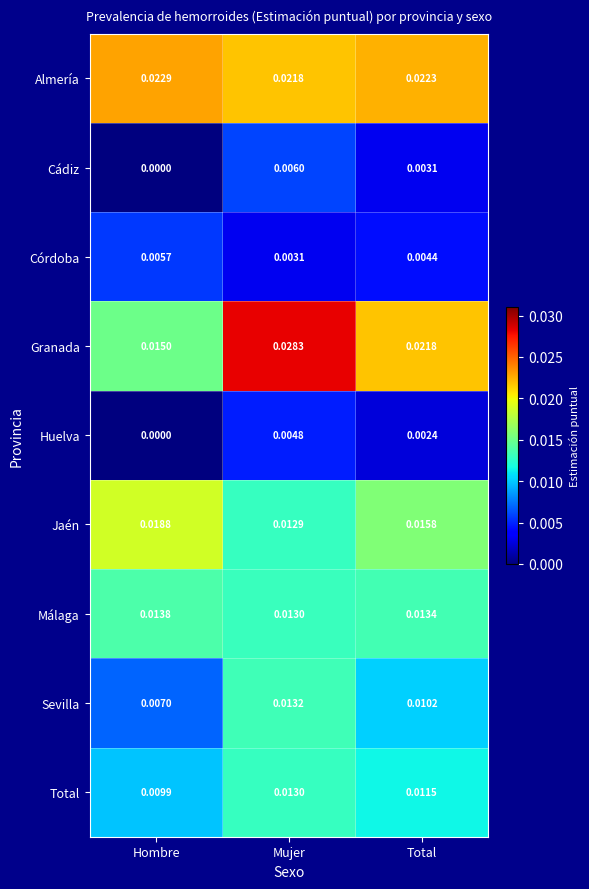

Rank the categories by Jaén value from highest to lowest.

Hombre, Total, Mujer